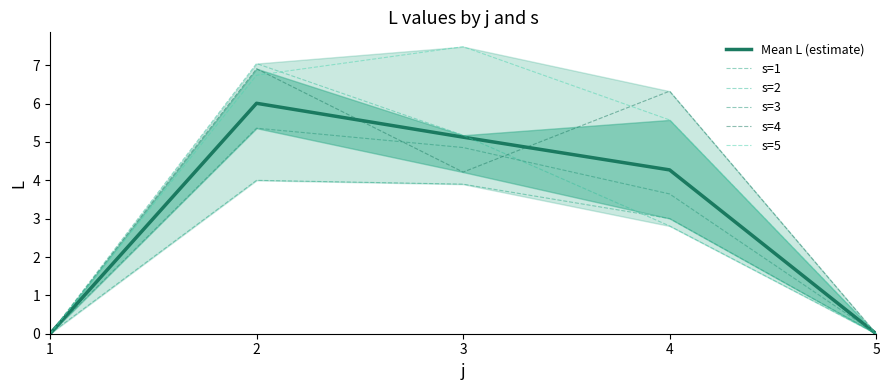

At which category does the chart reach its minimum across all series?

1